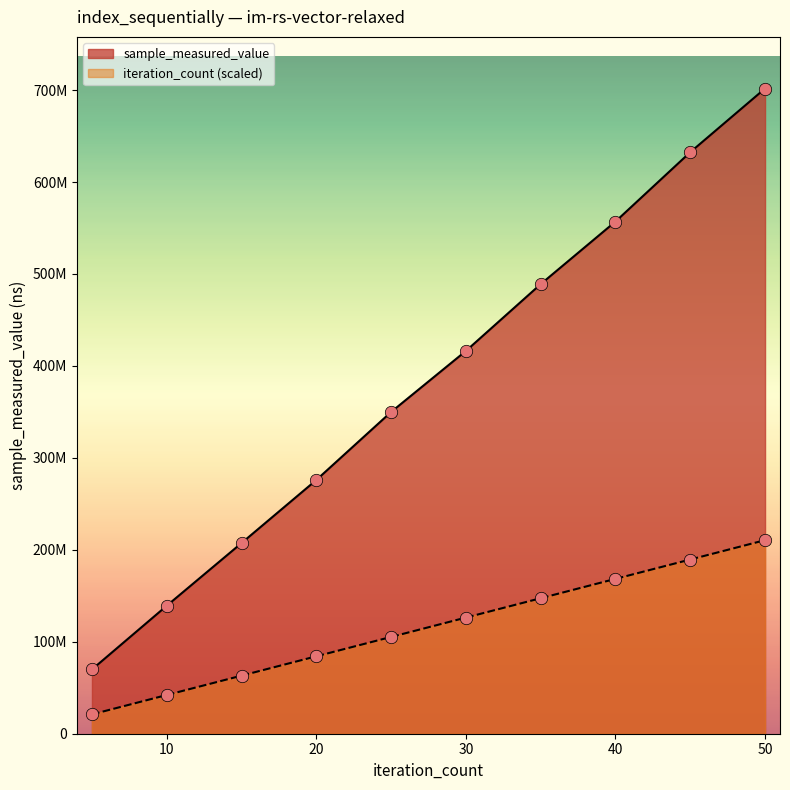

What are all the series names shown in the legend?

sample_measured_value, iteration_count (scaled)